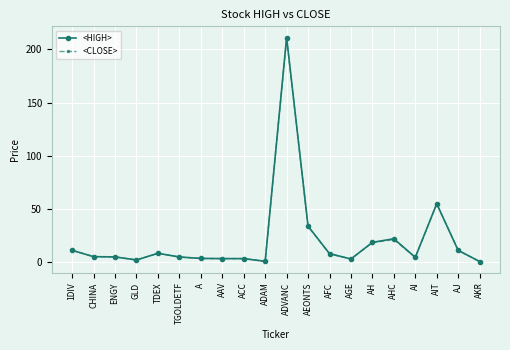

What position from the right is ADAM?

11